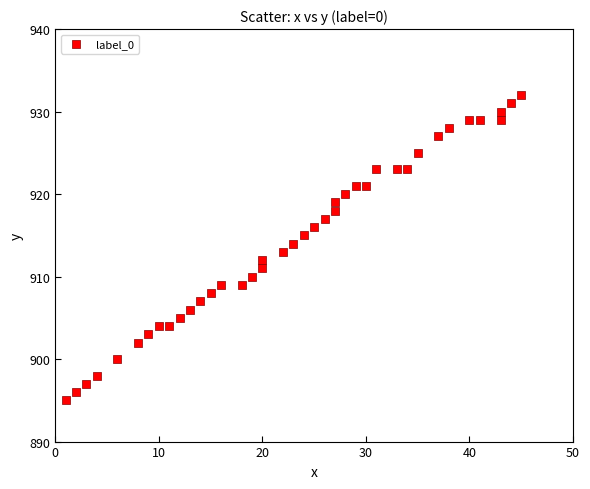

What is the range of Y values (max minus min)?

37